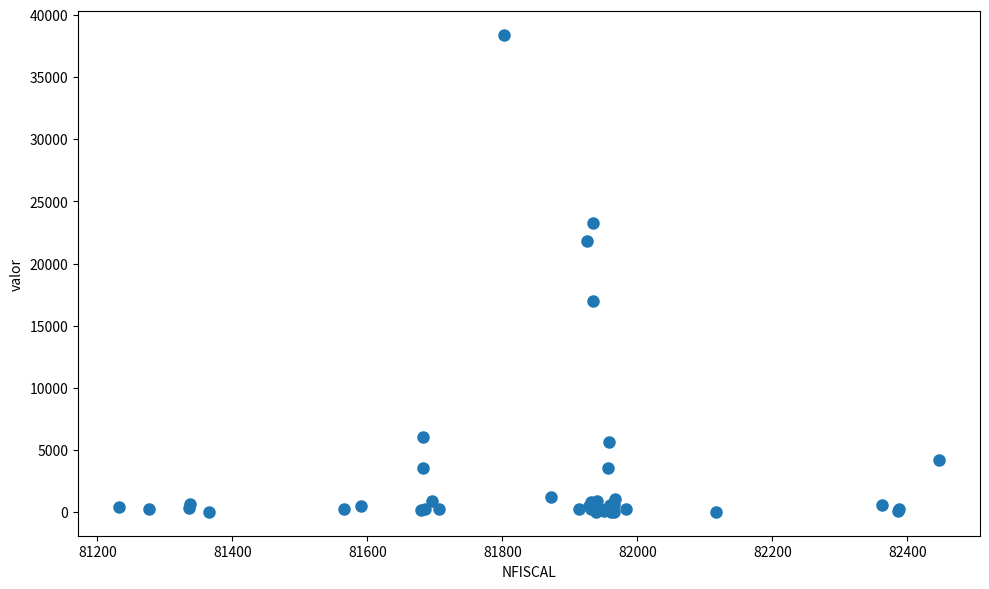

What Y value in the scatter plot is closest to 19205?

17000.0